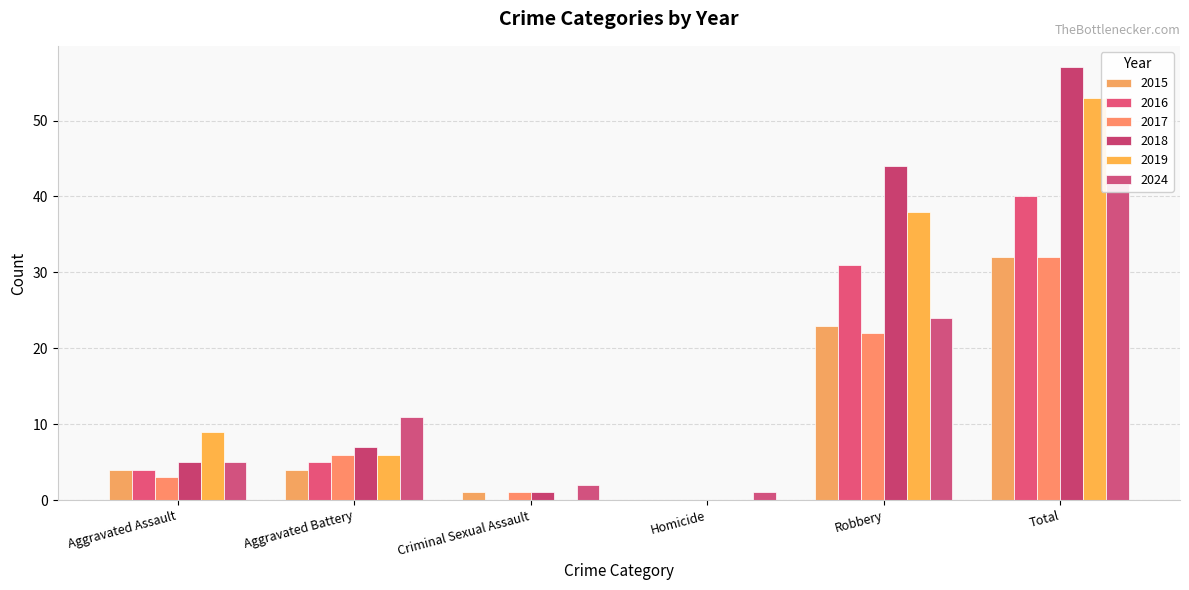

What position from the left is Aggravated Battery?

2